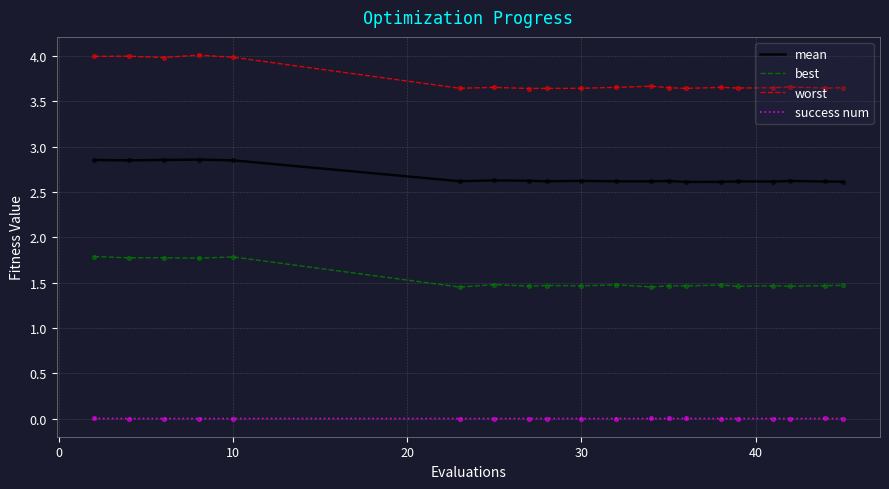

Which series has the largest total across all categories?

worst